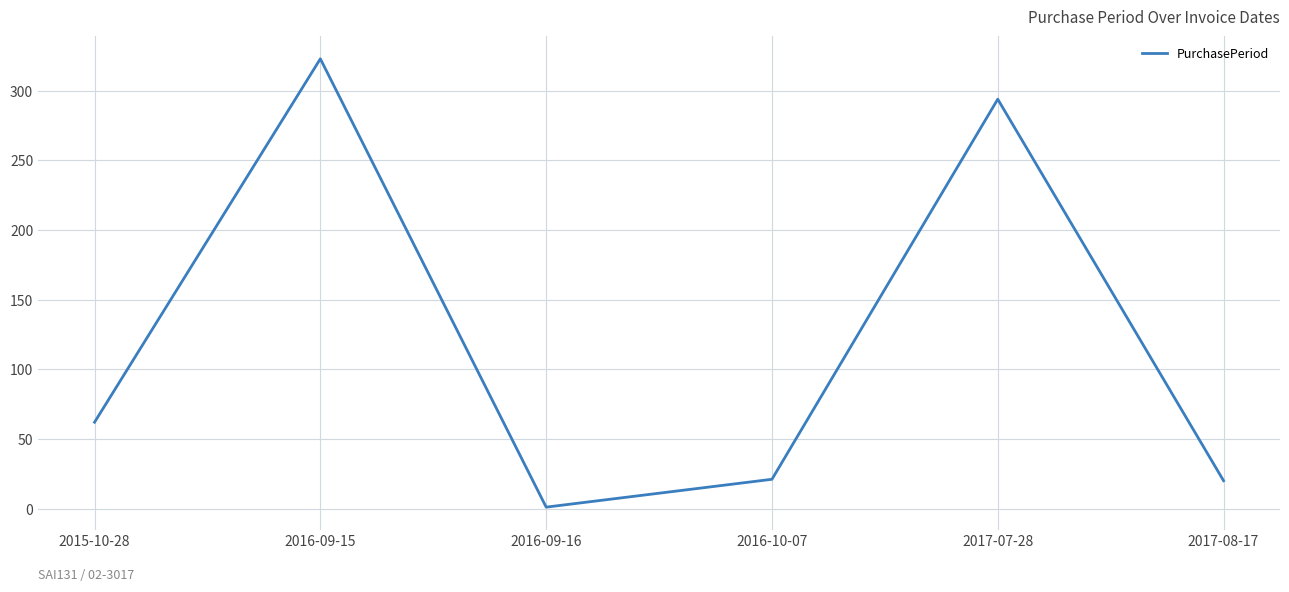

At which category does the data reach its first local peak?

2016-09-15